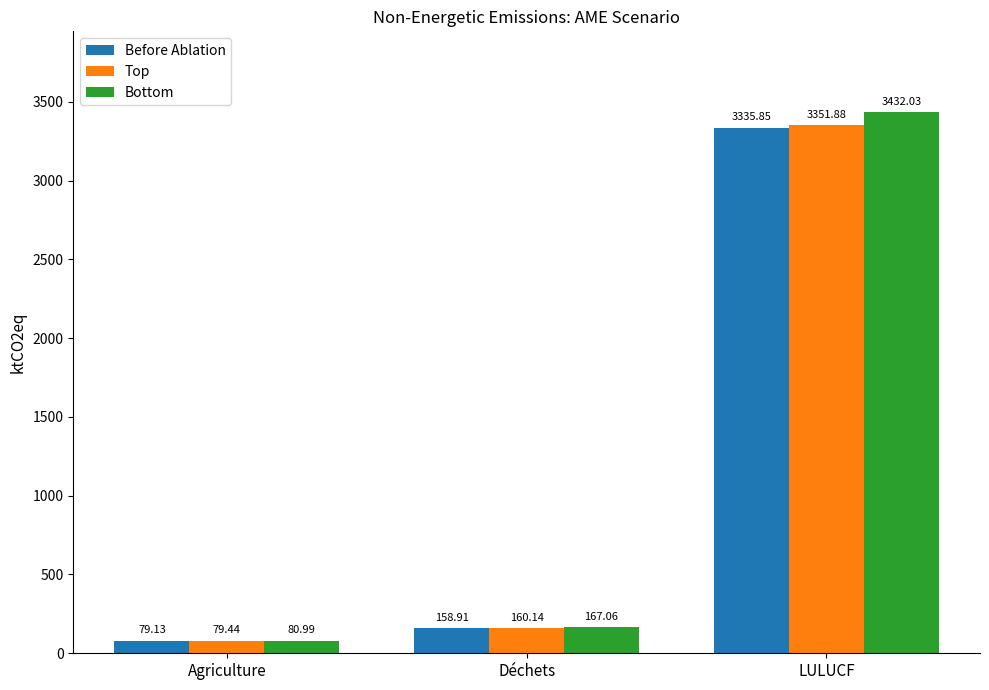

Where does the Before Ablation series first go above 158?

Déchets